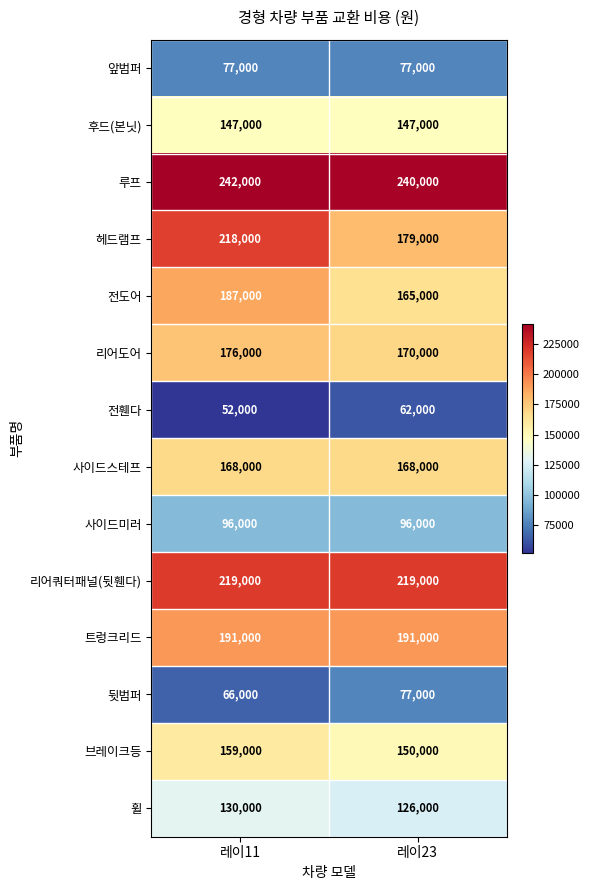

Which series has the widest spread of values?

헤드램프